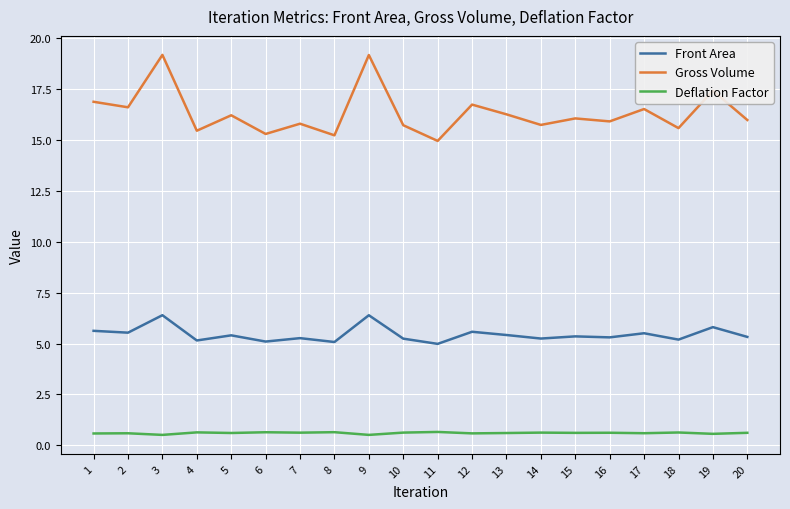

The Front Area series shows 1.5 at 17. True or false?

False